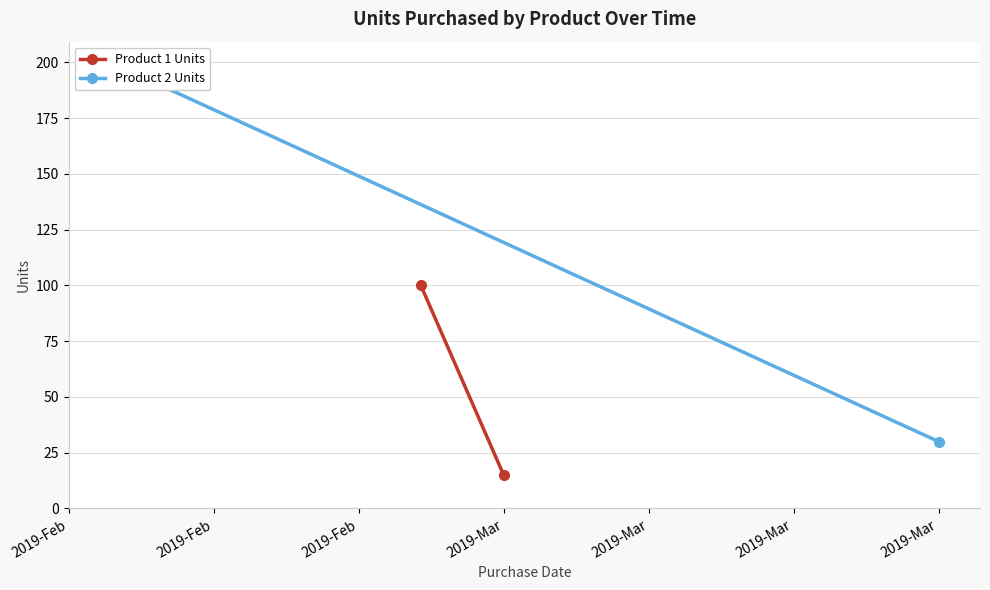

What is the value of the Product 2 Units point at the 1st from the left?

200